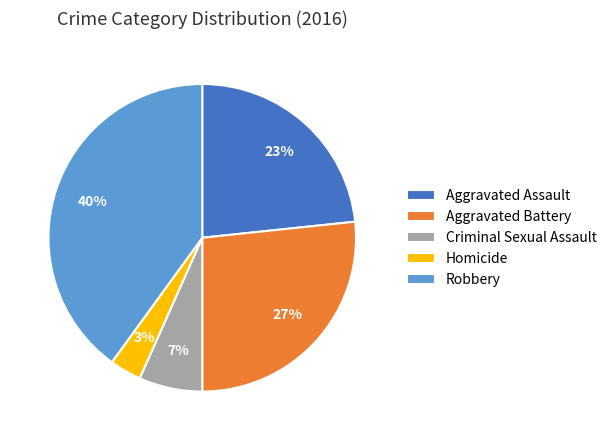

Is there any slice that represents more than half of the pie?

No